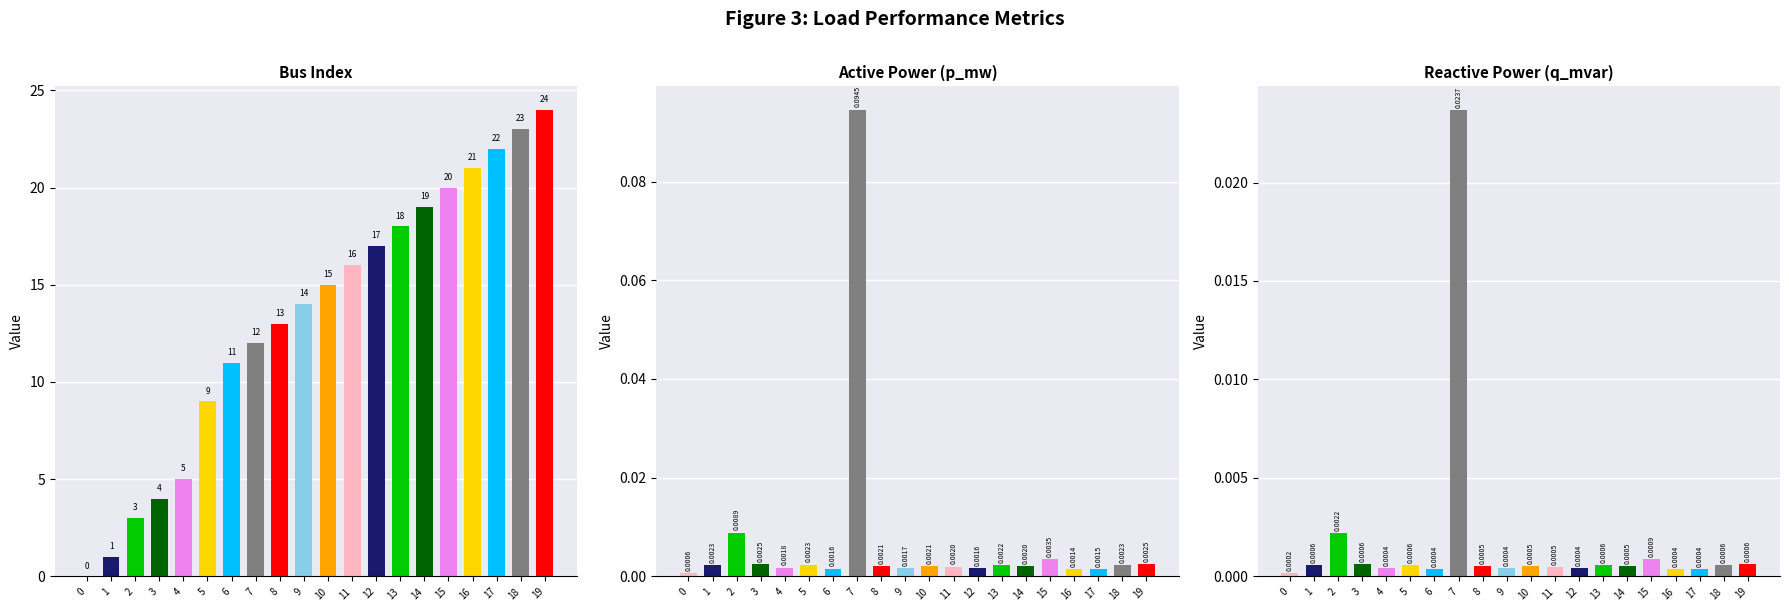

Count the number of data series in this chart.

3